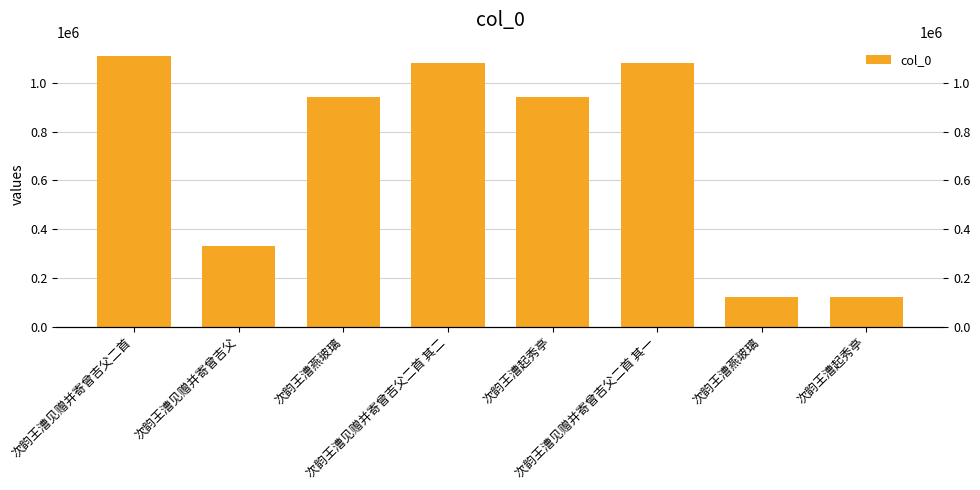

What is the difference between the second highest and second lowest values?

960037